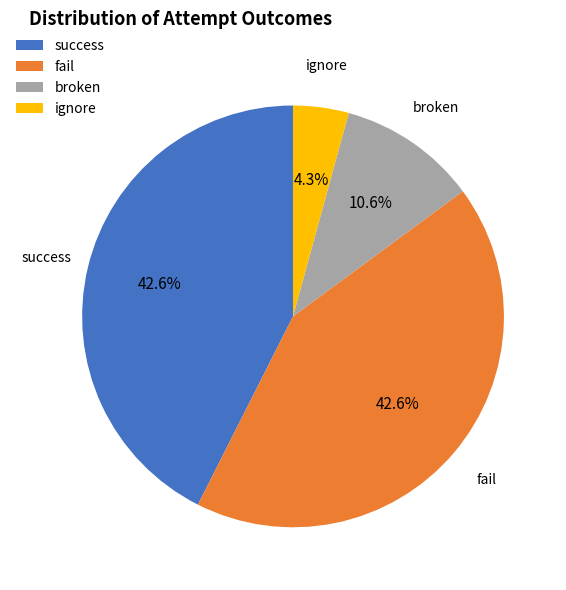

Is there a majority slice in this chart?

No